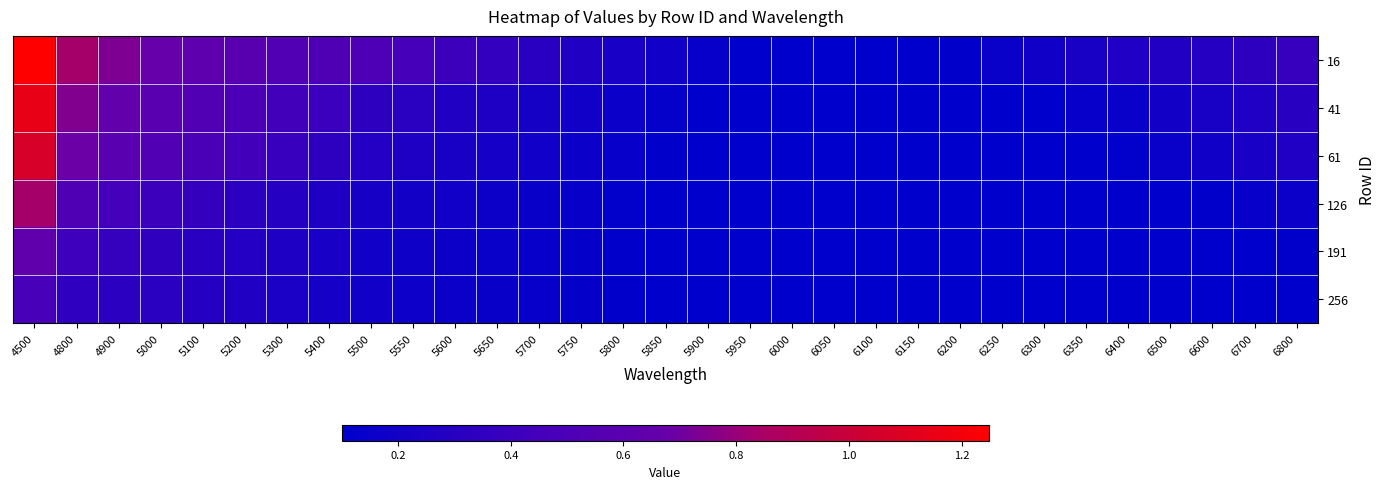

How many distinct data groups are displayed?

6